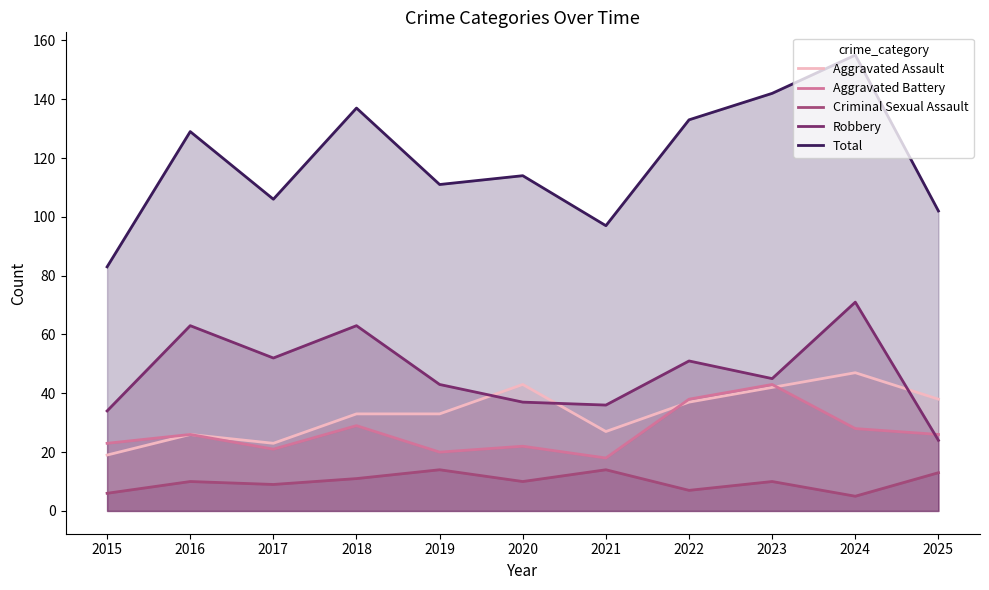

Where does the Aggravated Assault series first go above 33?

2020